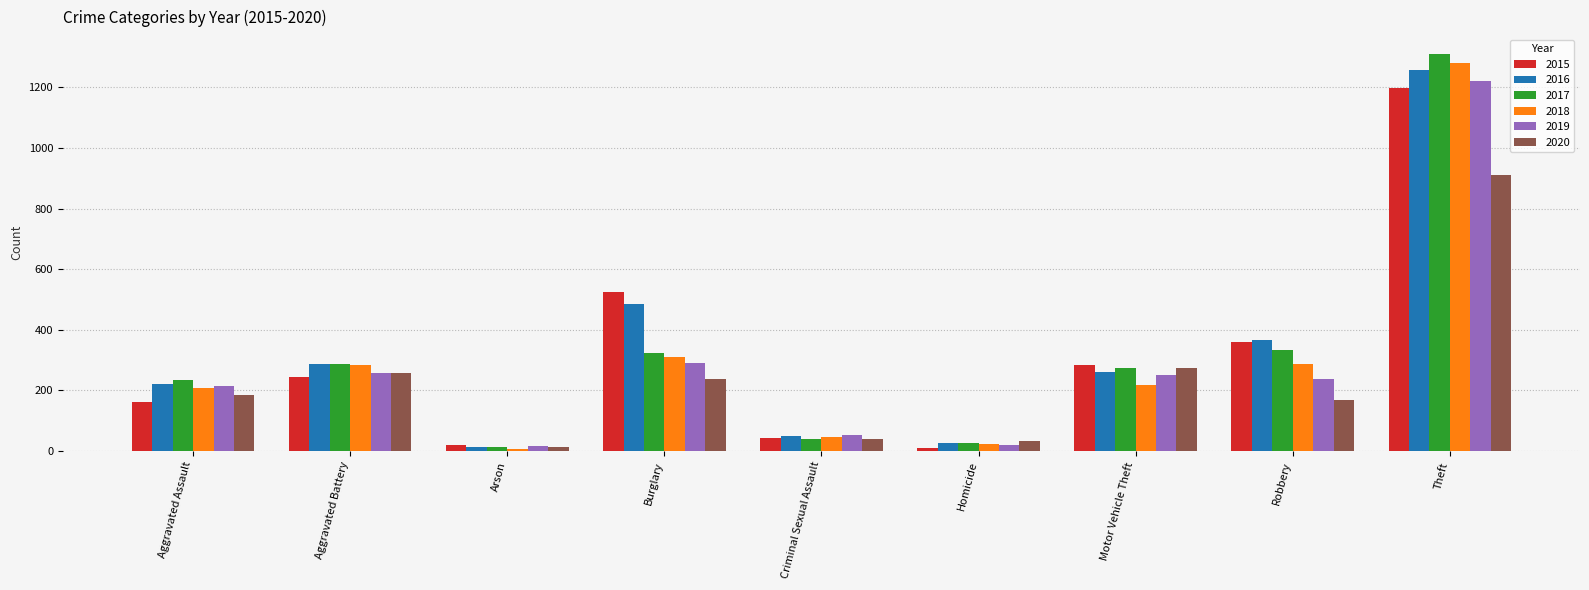

Does the chart contain stacked bars?

No